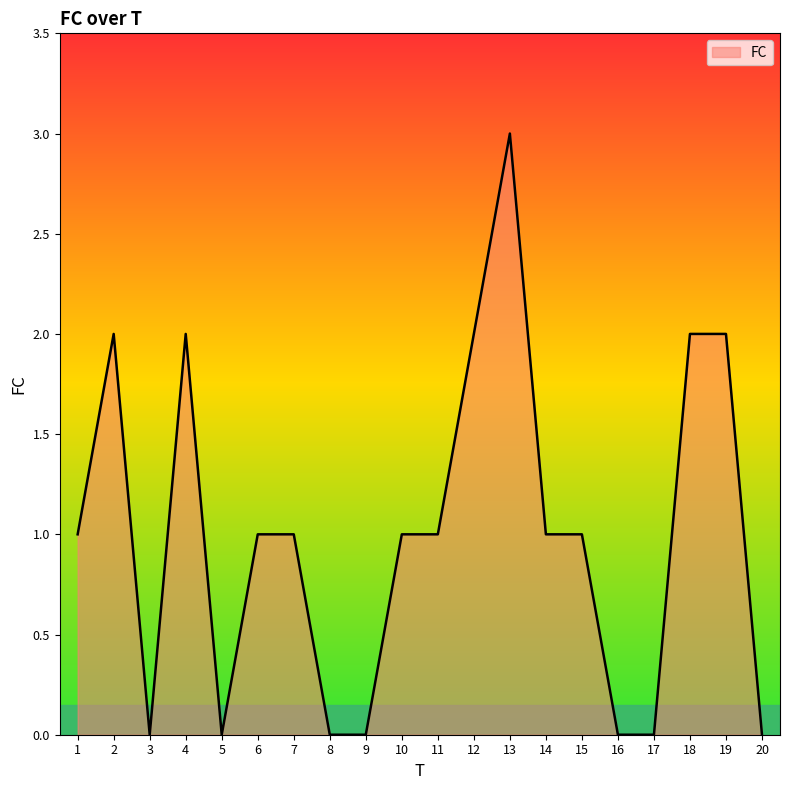

True or false: the data has more than 0 interior local peaks.

True